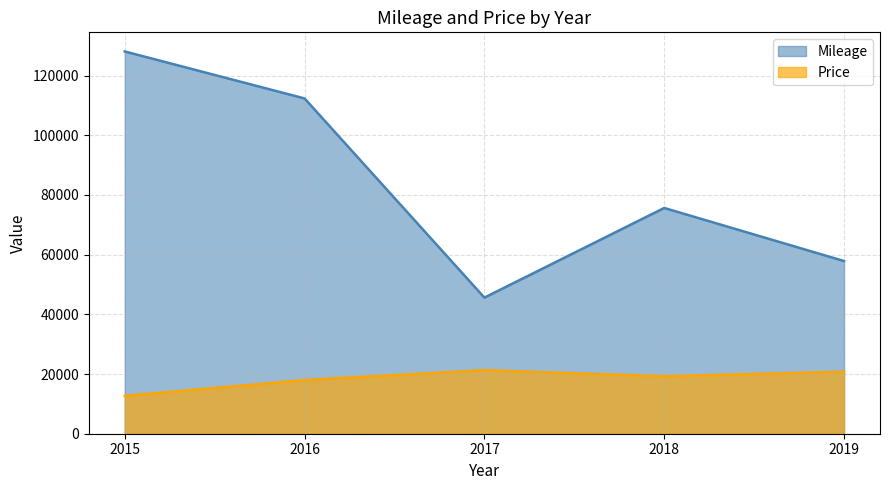

Which series has the largest total across all categories?

Mileage